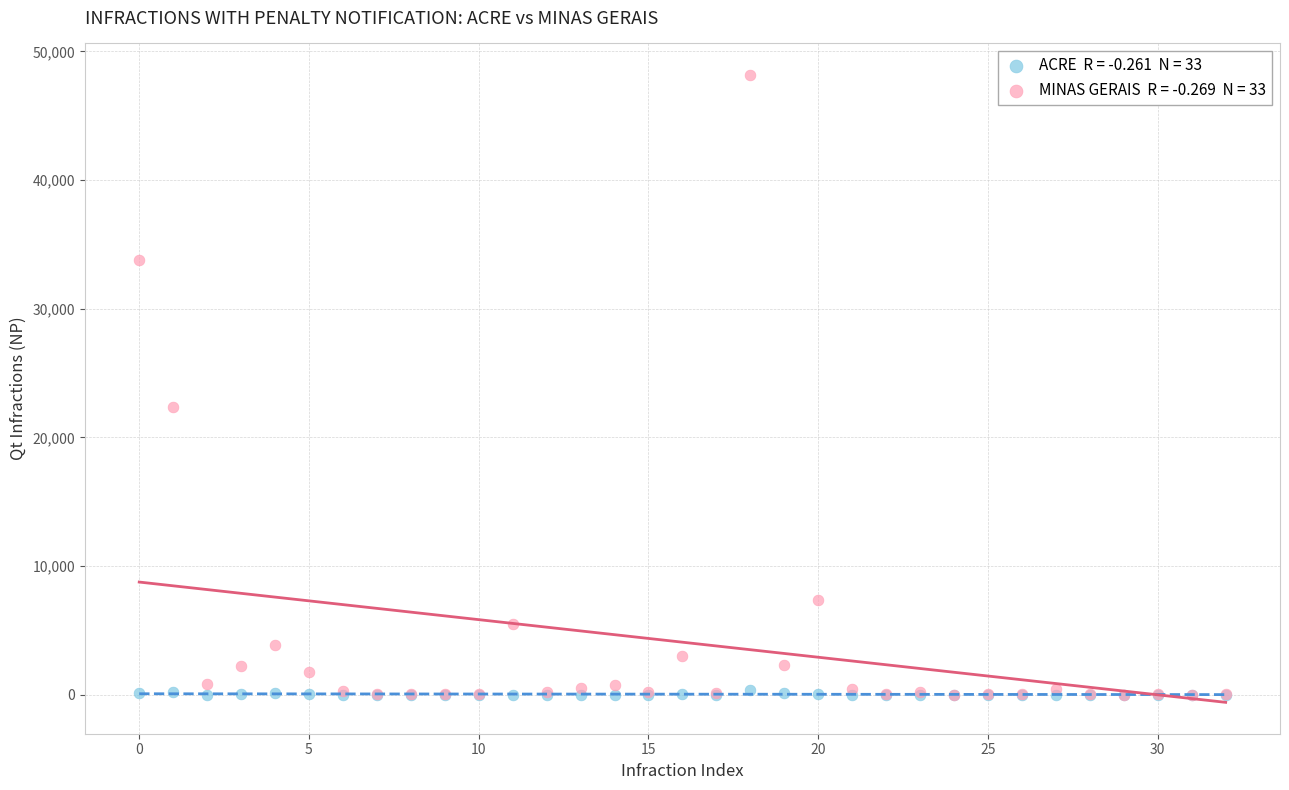

Across all series, what Y value is closest to 24090?

22387